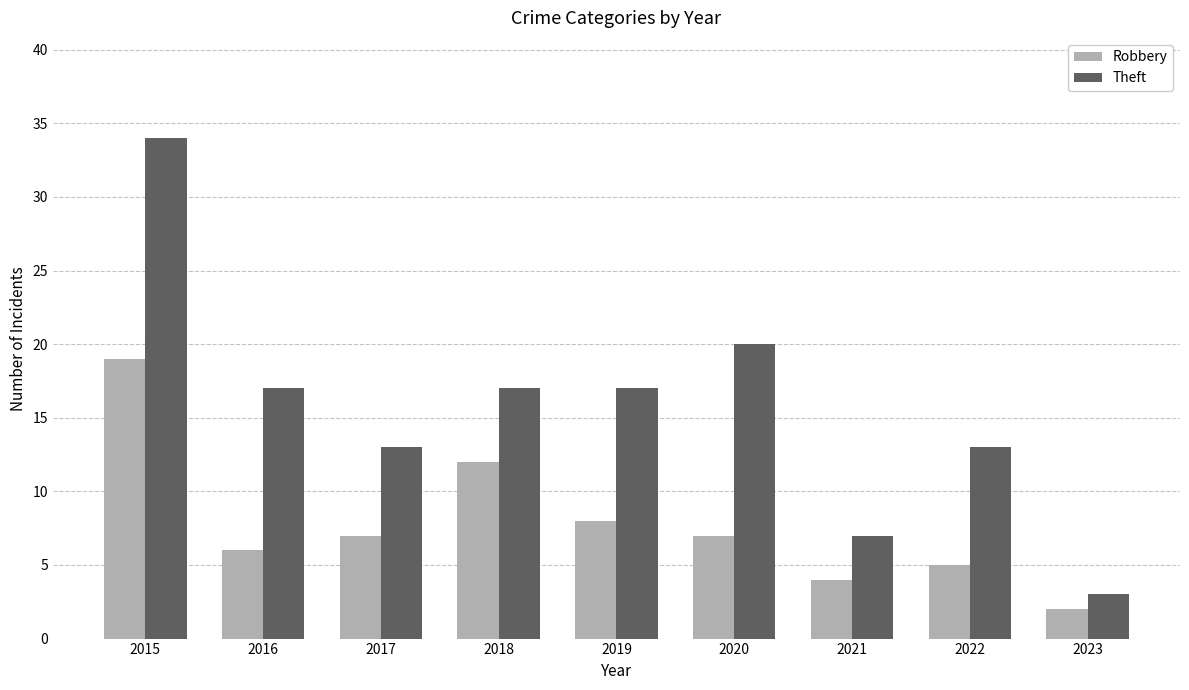

Which category has the lowest value in the Robbery series?

2023